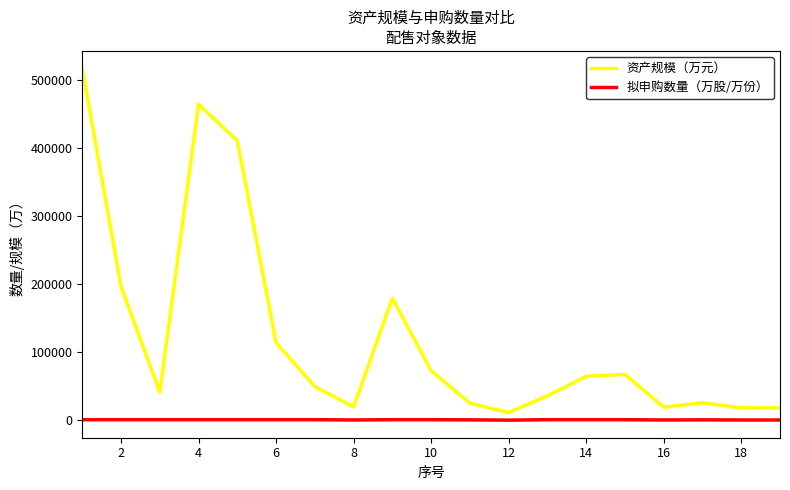

List the series in order of their overall mean, lowest first.

拟申购数量（万股/万份）, 资产规模（万元）